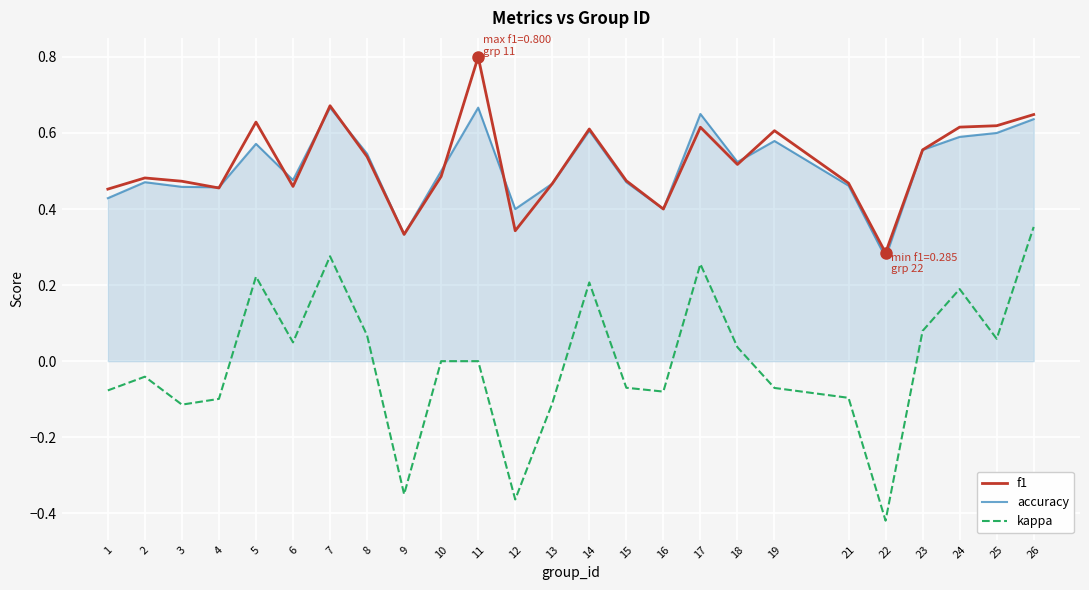

True or false: accuracy and kappa intersect in this chart.

False